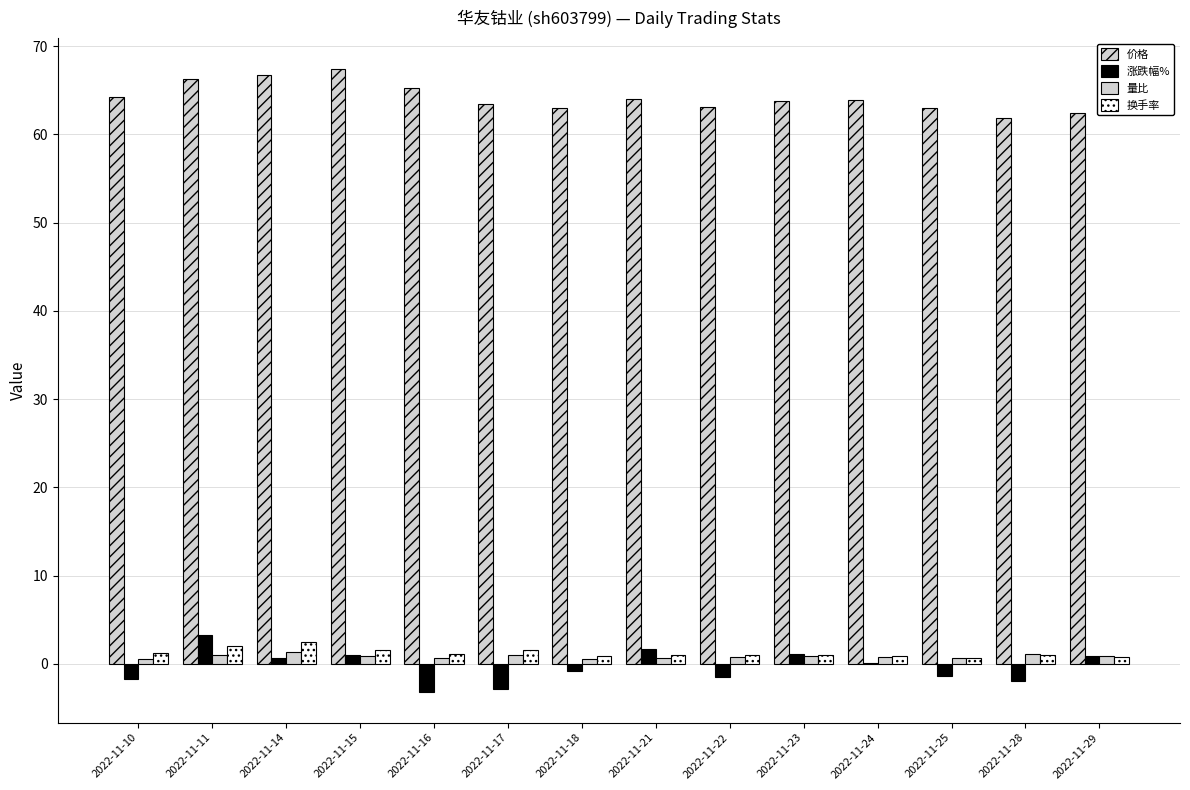

Which series changed the most between 2022-11-25 and 2022-11-28?

价格